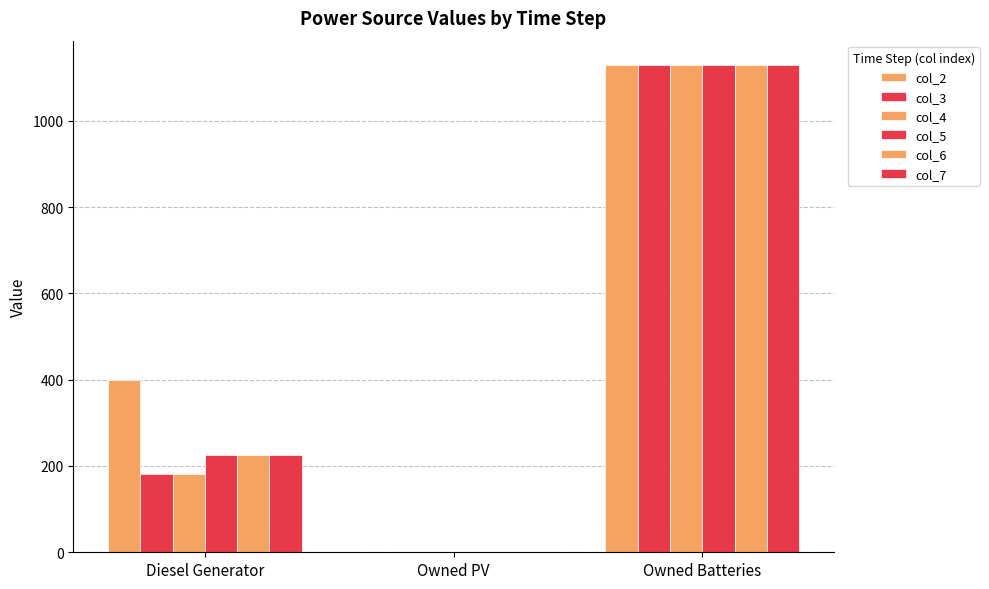

At which category is the sum across all series the highest?

Owned Batteries